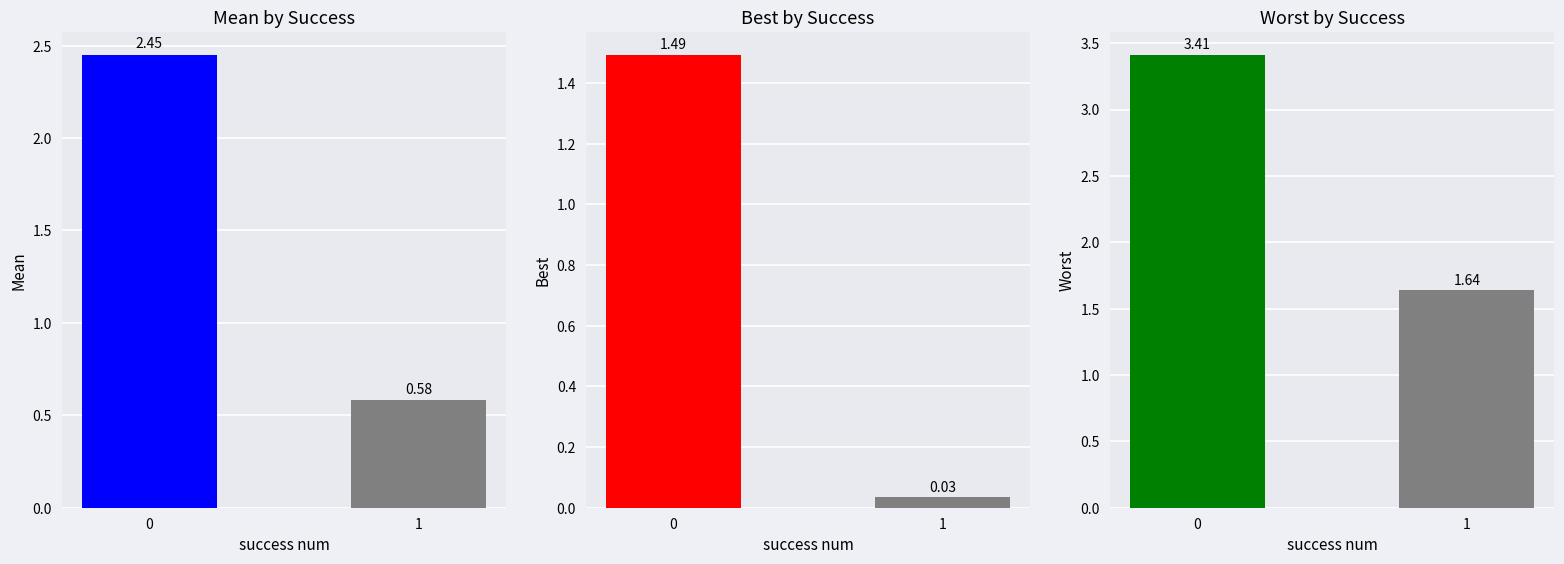

Which series has the largest range (max minus min)?

mean